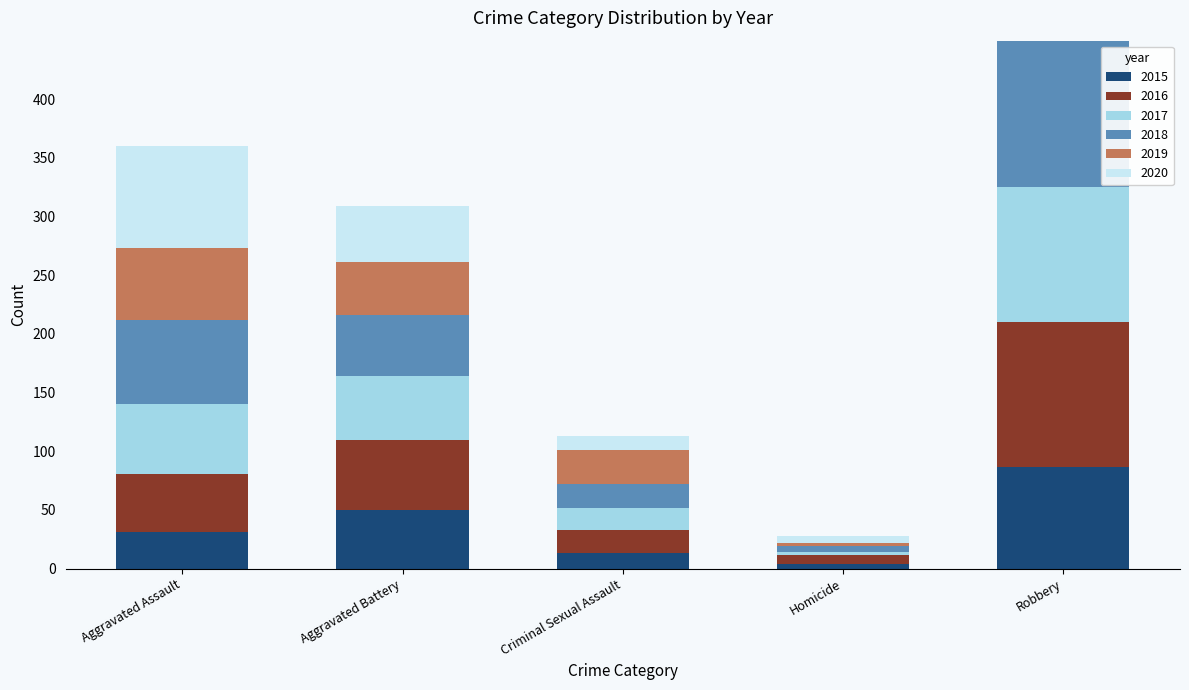

Which category has the lowest value across all series?

Homicide